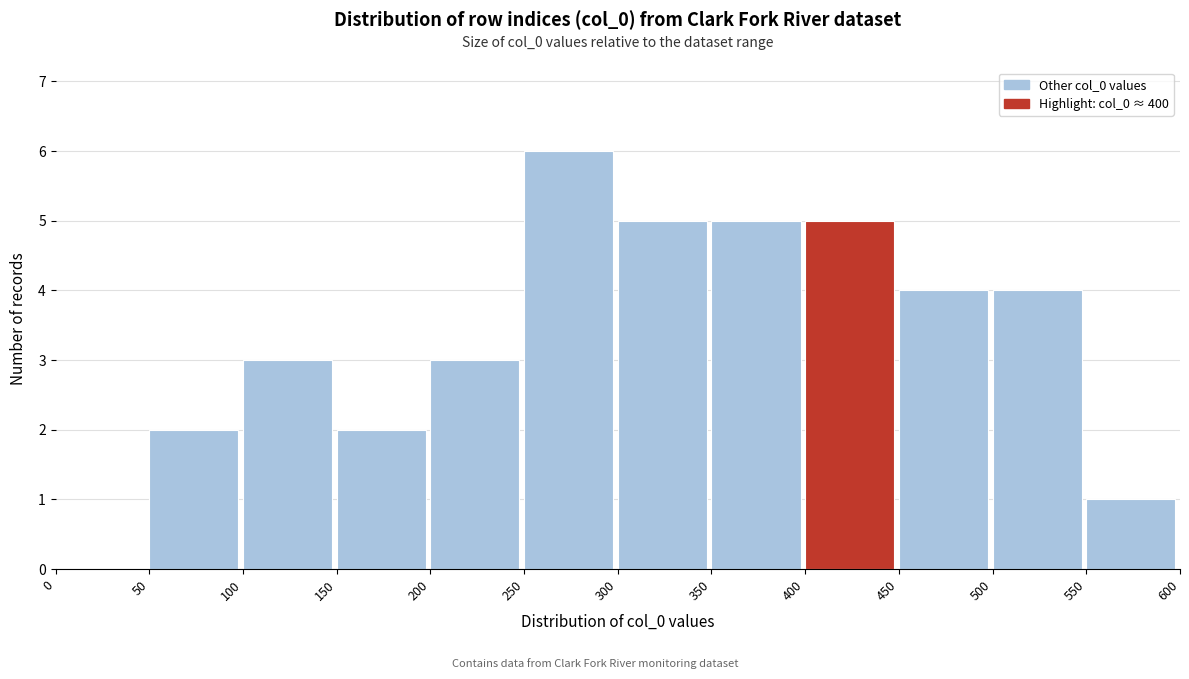

Which range on the x-axis has the tallest bar?

250 to 300